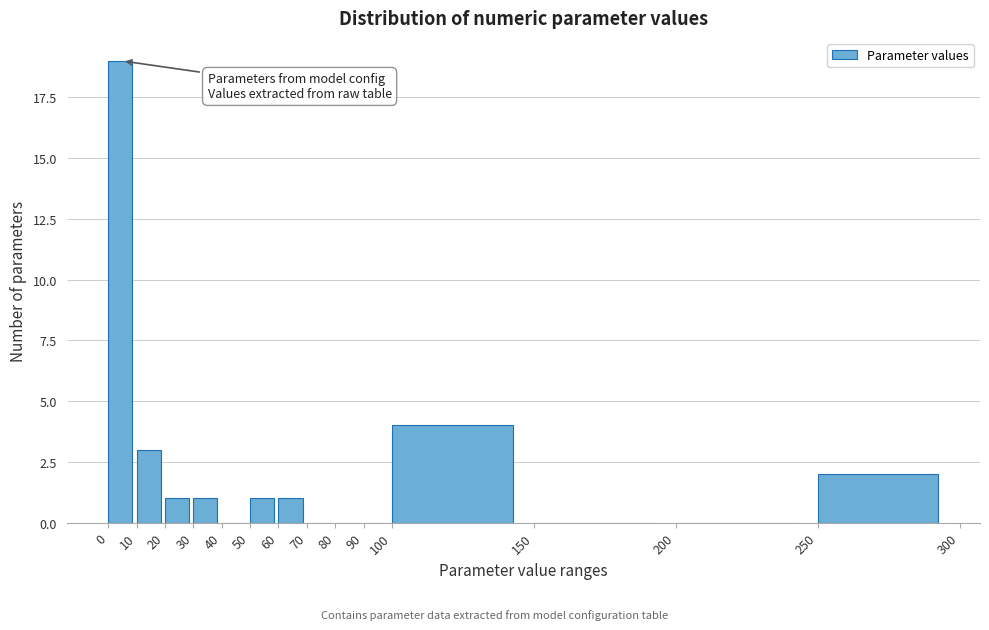

Over which range of the x-axis is the bar tallest?

0 to 10